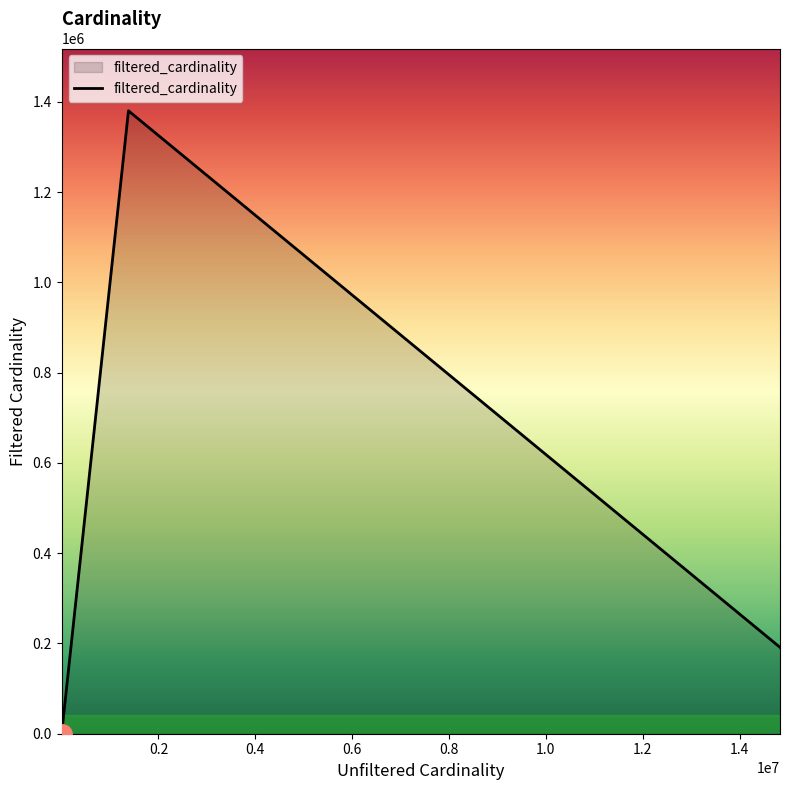

What is the smallest value displayed?

1